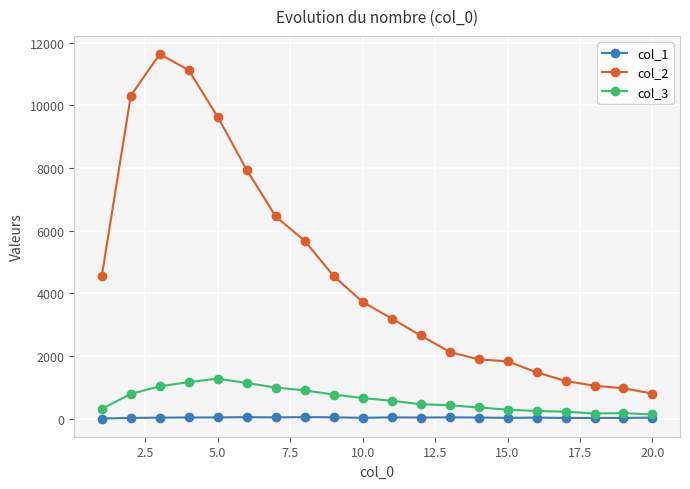

What is the maximum value shown in the chart?

11631